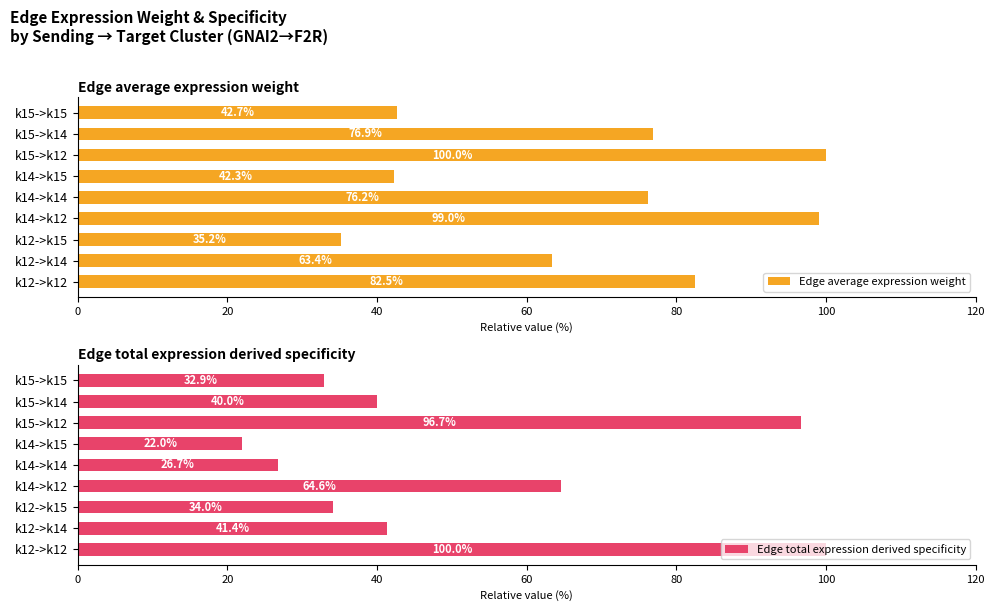

Is it true that Edge total expression derived specificity equals 26.7 at k14->k14?

True